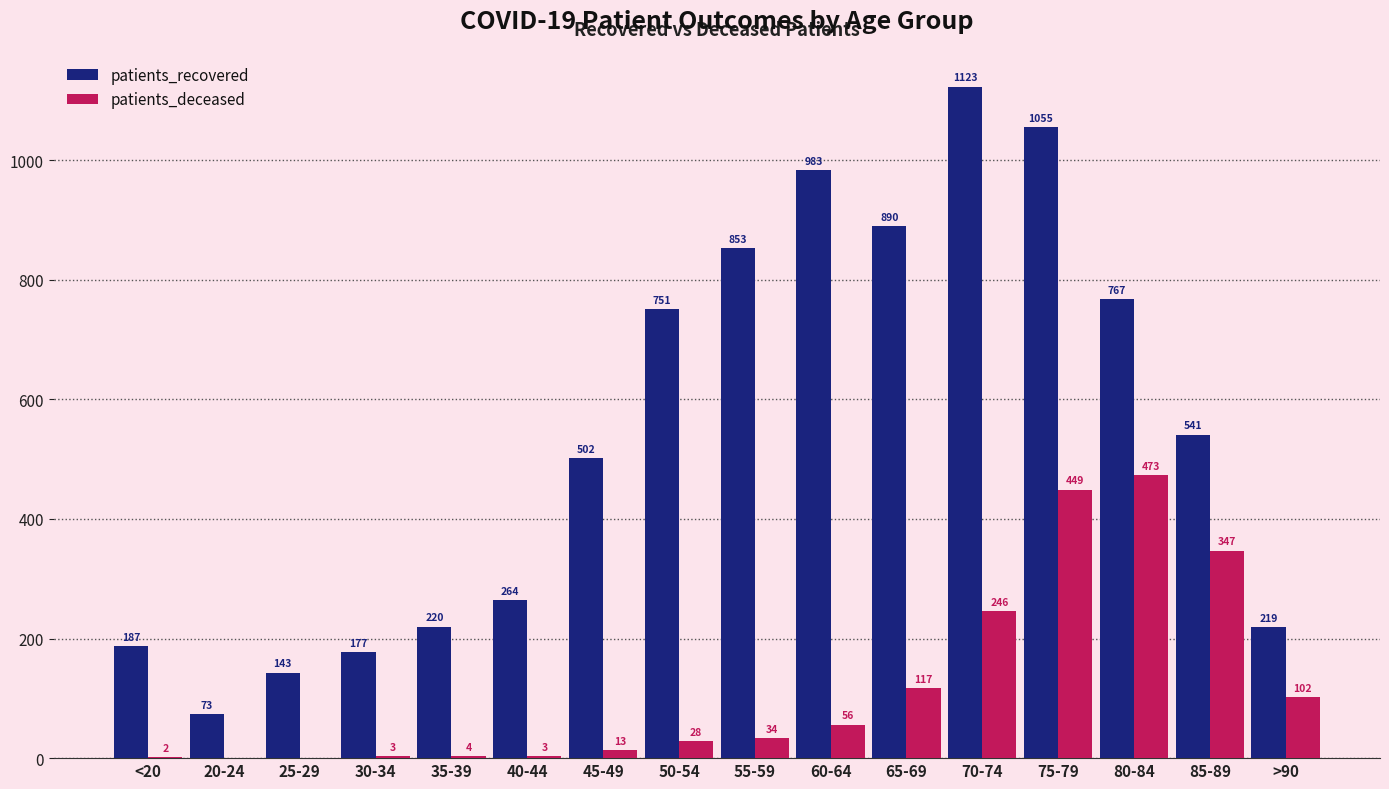

What is the sum of the patients_recovered values at 85-89 and 50-54?

1292